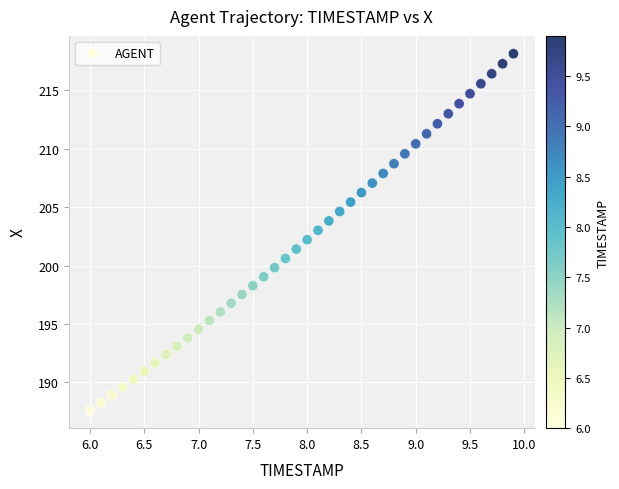

What is the range of X values (max minus min)?

3.9